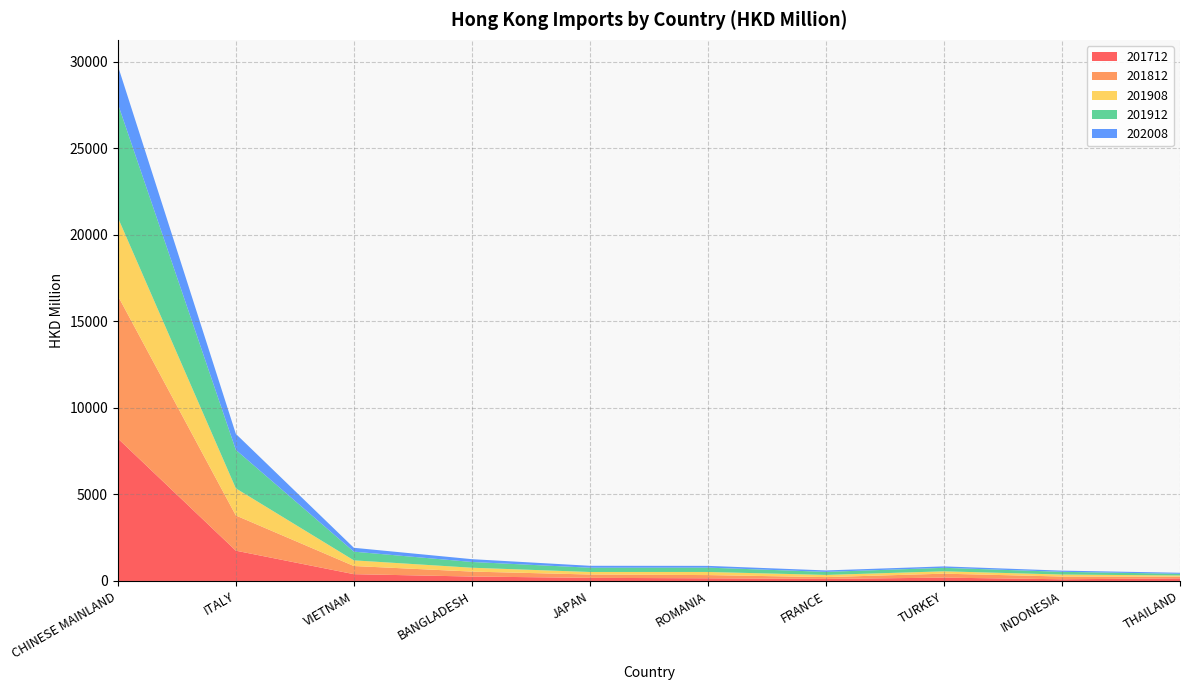

Reading left to right, list all the values displayed in this chart.

201712: CHINESE MAINLAND=8234.0	ITALY=1749.6	VIETNAM=392.5	BANGLADESH=255.8	JAPAN=180.6	ROMANIA=154.0	FRANCE=118.5	TURKEY=192.8	INDONESIA=98.0	THAILAND=149.3
201812: CHINESE MAINLAND=8245.1	ITALY=2033.7	VIETNAM=470.9	BANGLADESH=286.5	JAPAN=192.4	ROMANIA=185.9	FRANCE=104.5	TURKEY=228.2	INDONESIA=158.4	THAILAND=103.8
201908: CHINESE MAINLAND=4522.0	ITALY=1567.5	VIETNAM=327.7	BANGLADESH=222.6	JAPAN=145.9	ROMANIA=180.3	FRANCE=125.7	TURKEY=136.8	INDONESIA=114.3	THAILAND=63.7
201912: CHINESE MAINLAND=6578.5	ITALY=2221.8	VIETNAM=502.7	BANGLADESH=333.0	JAPAN=246.7	ROMANIA=250.4	FRANCE=176.8	TURKEY=201.3	INDONESIA=158.0	THAILAND=98.6
202008: CHINESE MAINLAND=2194.0	ITALY=926.8	VIETNAM=222.9	BANGLADESH=161.6	JAPAN=111.3	ROMANIA=102.1	FRANCE=83.2	TURKEY=83.0	INDONESIA=68.8	THAILAND=58.7